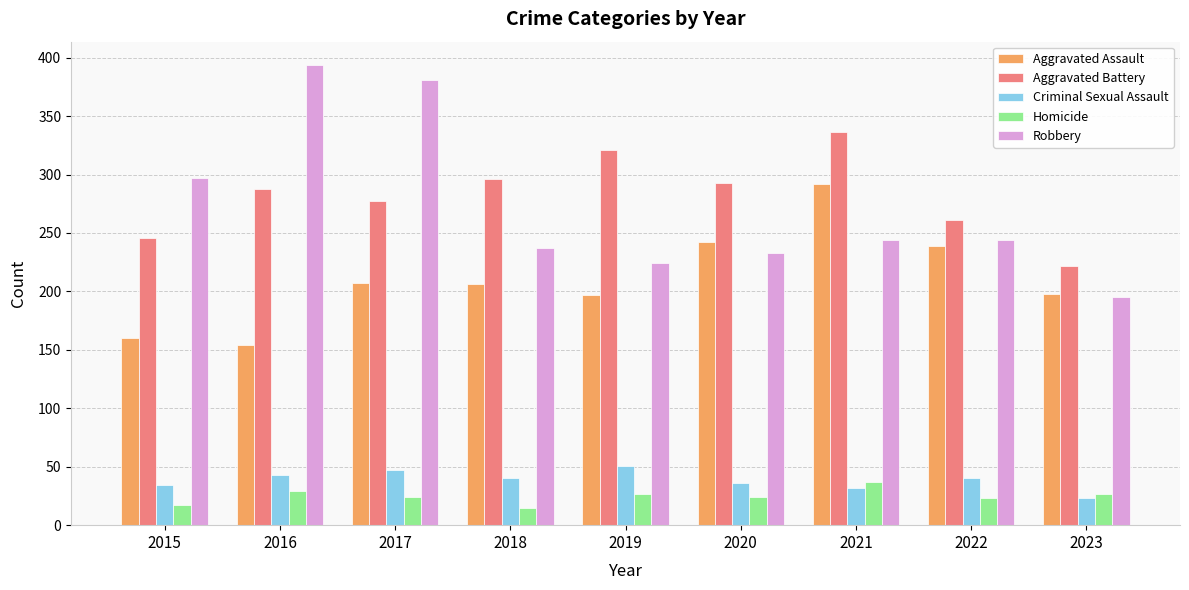

Which series has the largest total across all categories?

Aggravated Battery